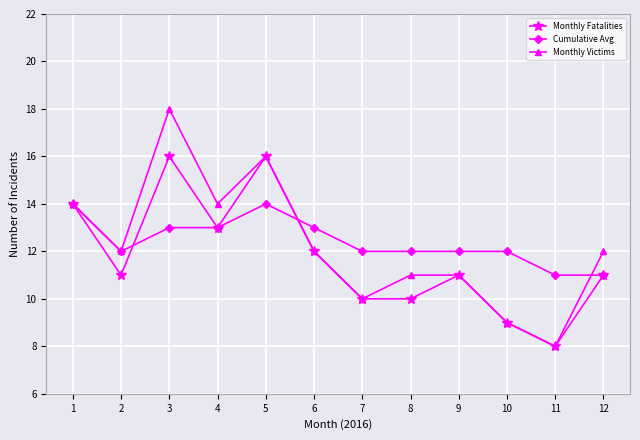

What is the sum of all Cumulative Avg values?

149